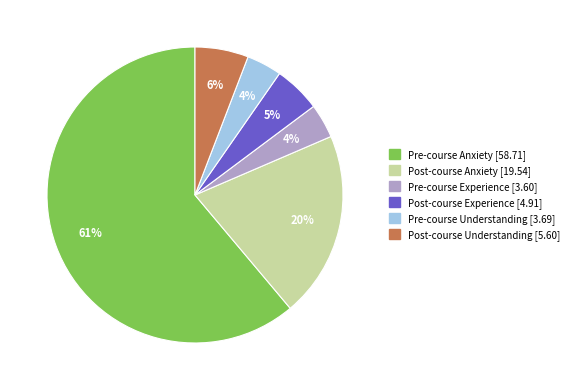

Is Pre-course Anxiety the majority of the pie?

Yes